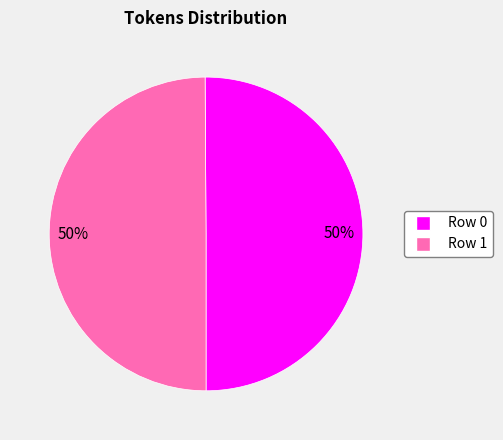

To the nearest percent, what portion does Row 0 represent?

50%